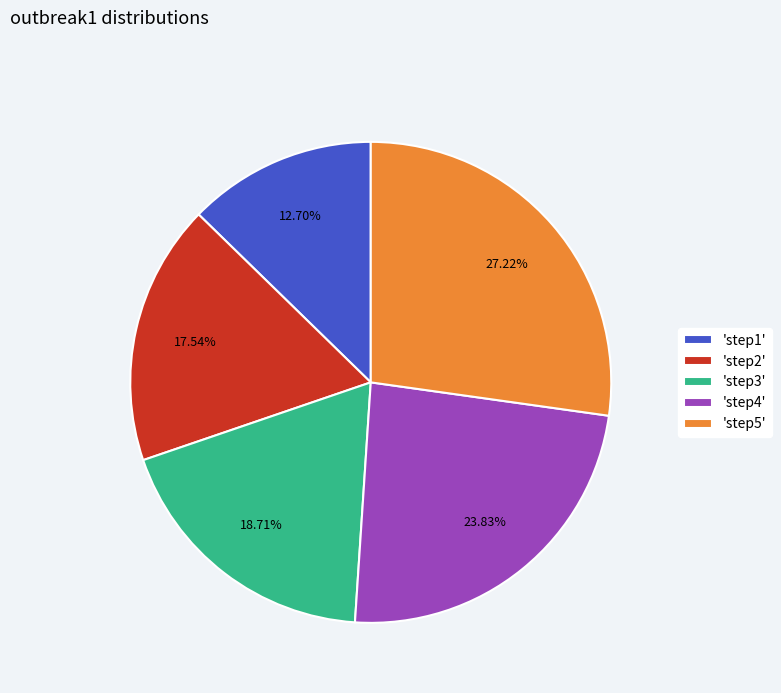

What is the ratio of the value at 'step3' to the value at 'step4'?

0.8